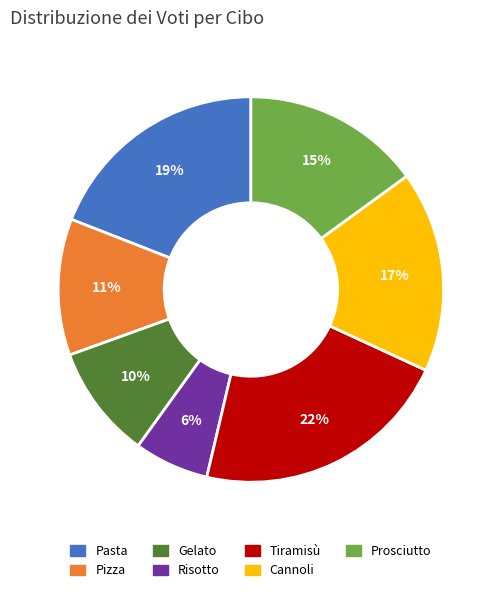

What is the largest slice in the pie chart?

Tiramisù